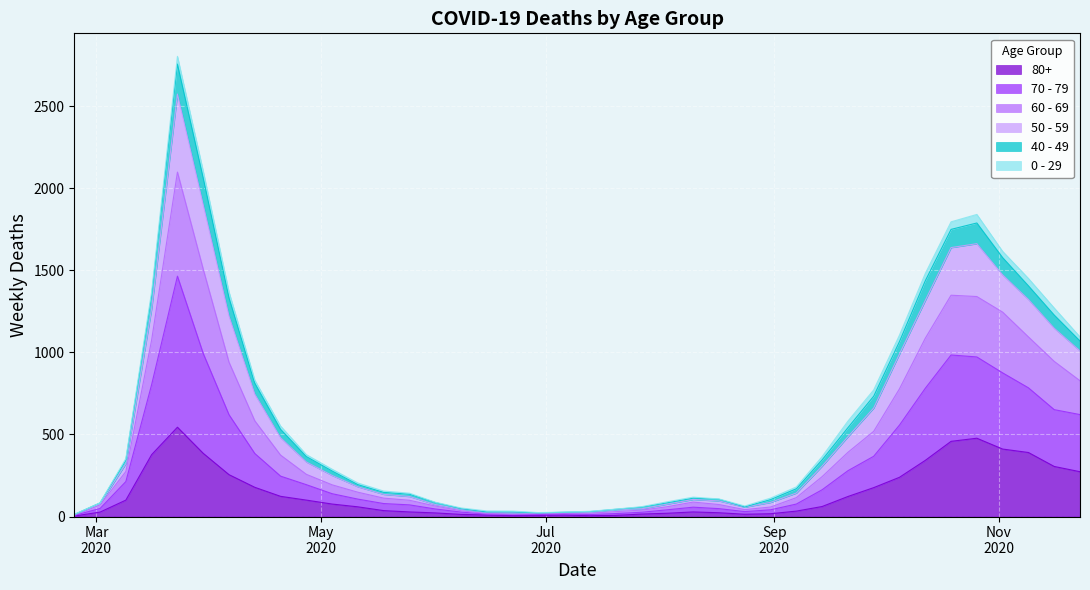

How many lines are shown in the chart?

6